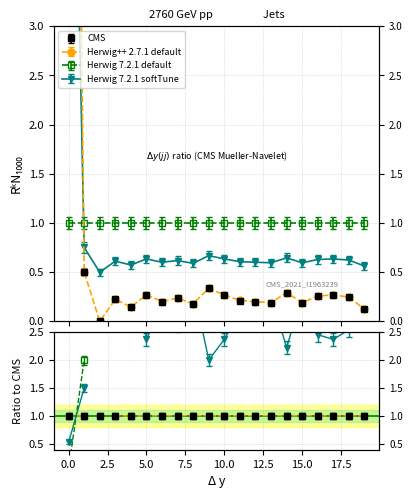

Does the chart have visible grid lines?

Yes